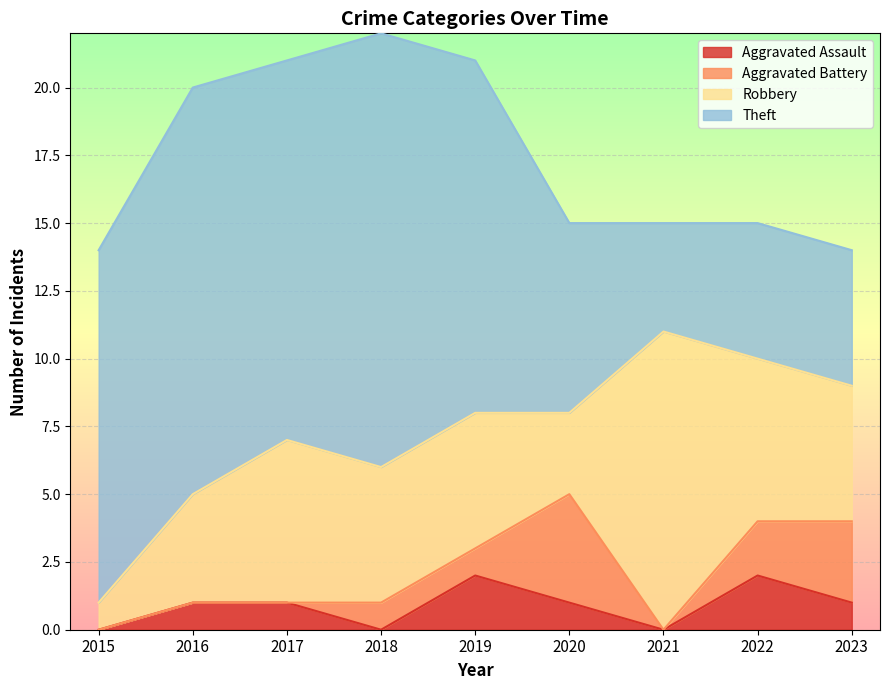

What are all the series names shown in the legend?

Aggravated Assault, Aggravated Battery, Robbery, Theft